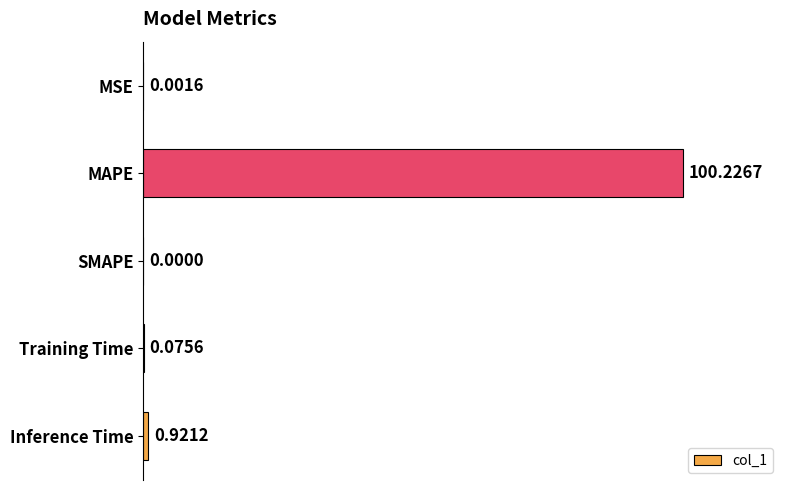

Which category has the highest value across all series?

MAPE